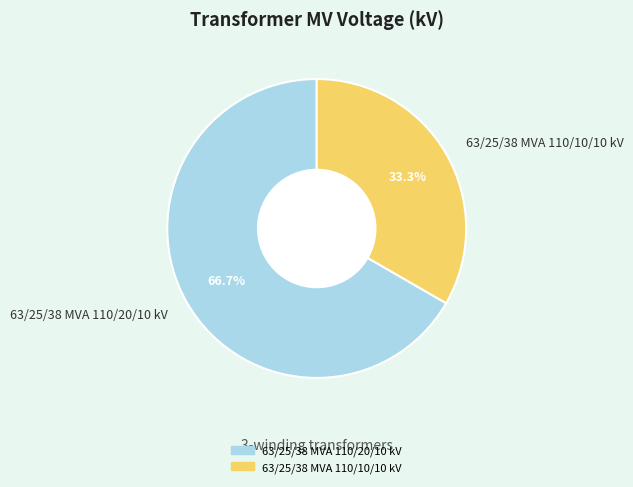

Between 63/25/38 MVA 110/10/10 kV and 63/25/38 MVA 110/20/10 kV, which is larger?

63/25/38 MVA 110/20/10 kV